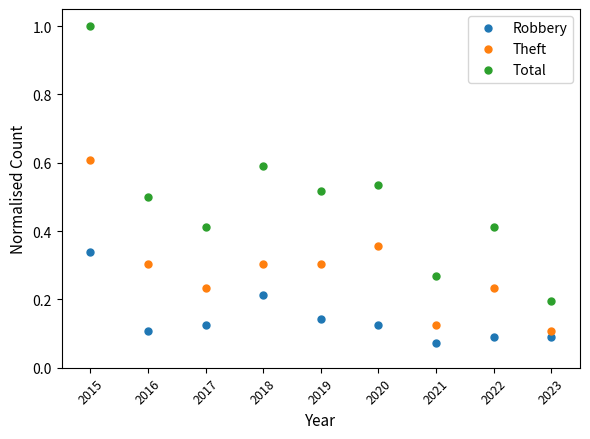

At which label is Theft closest to 0?

2023